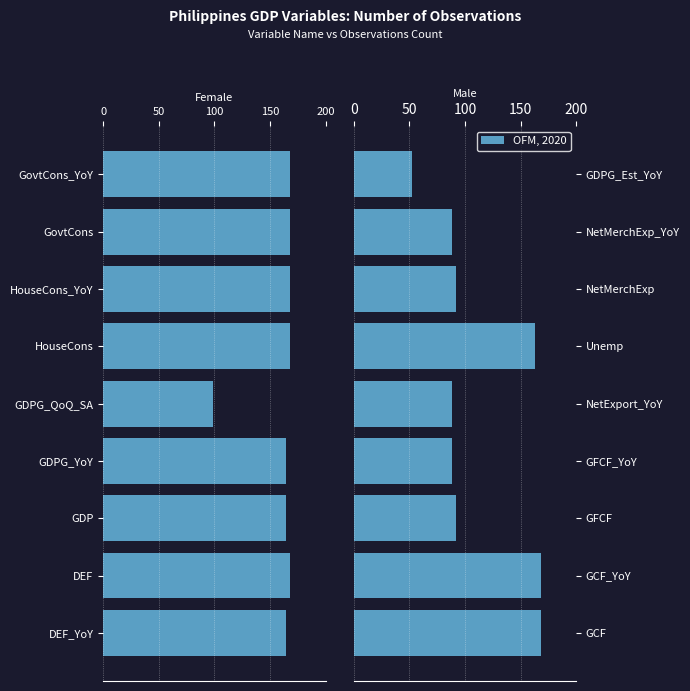

Between GCF and GFCF, which is larger?

GCF